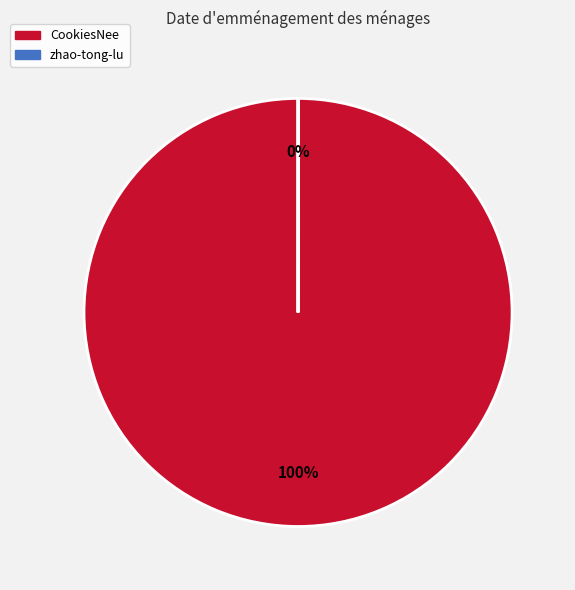

Is it true that zhao-tong-lu is 0% of the pie?

True